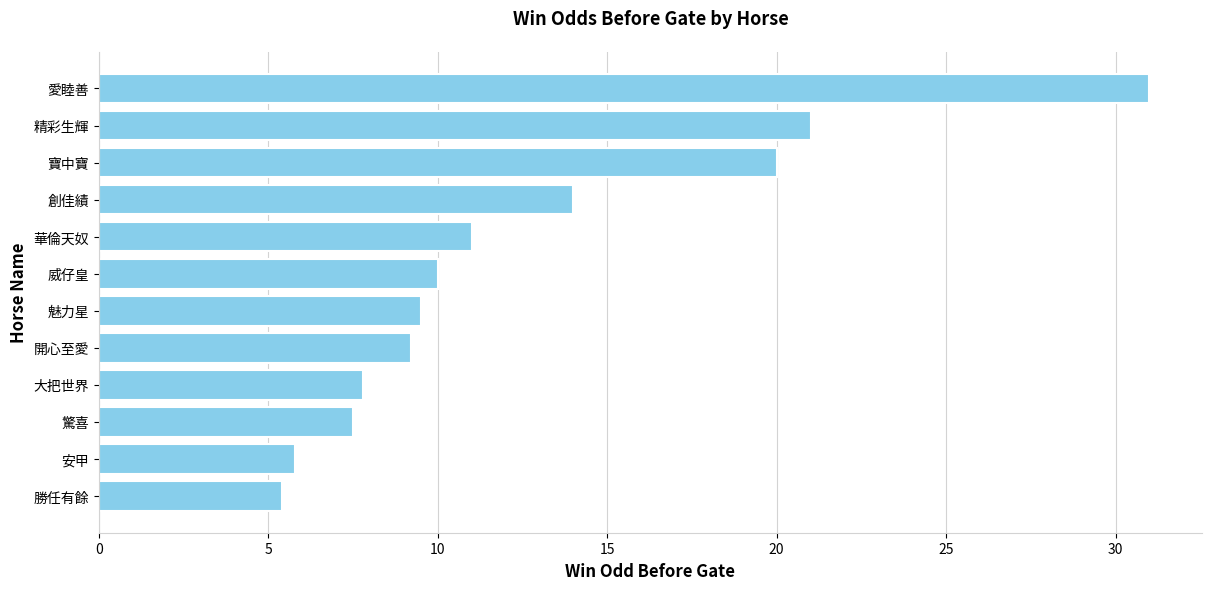

Does the chart contain any negative values?

No